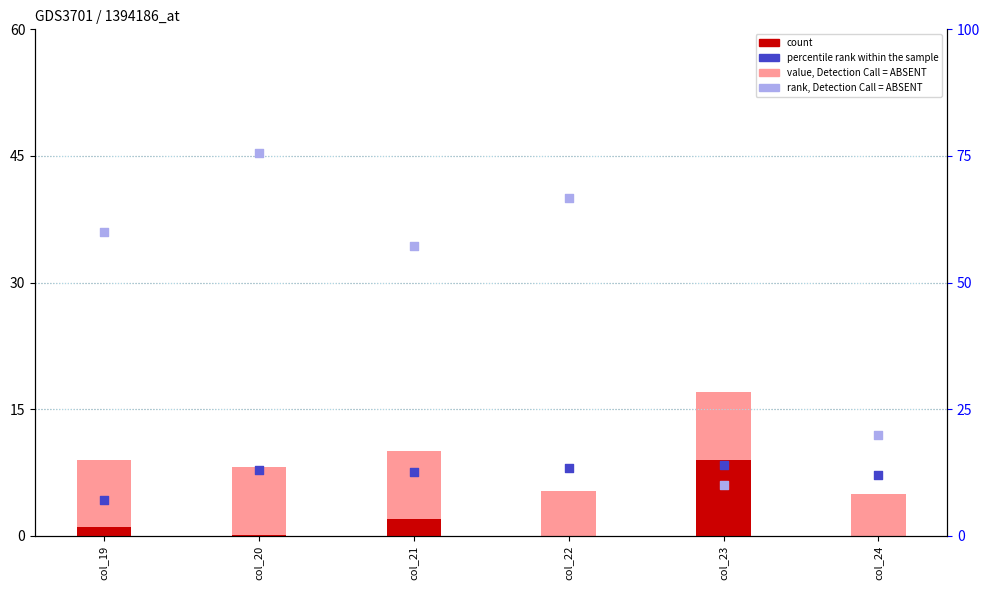

What is the total value across all series at col_21?

81.7